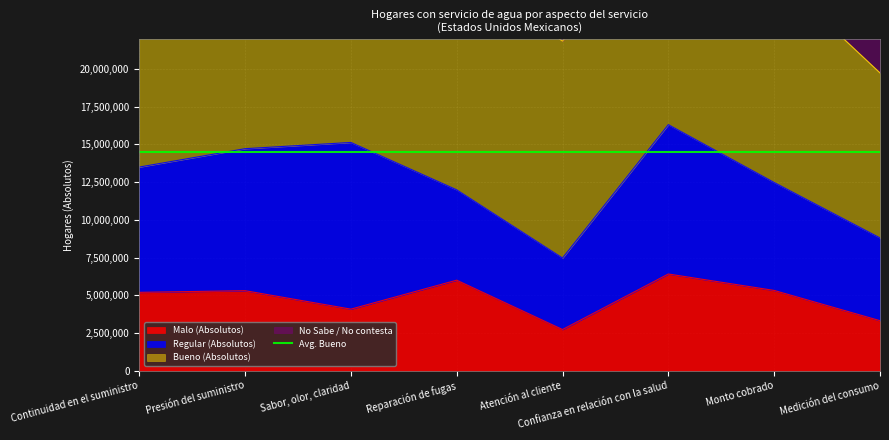

True or false: Malo (Absolutos) and No Sabe / No contesta cross at least once.

False